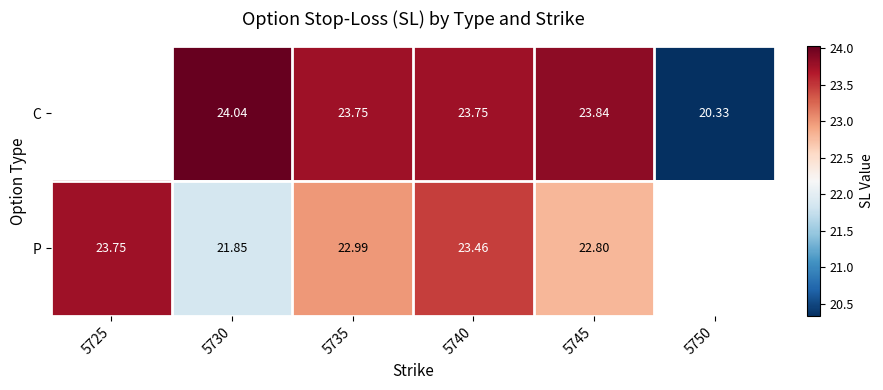

At 5745, list the series in order from smallest to largest.

P, C